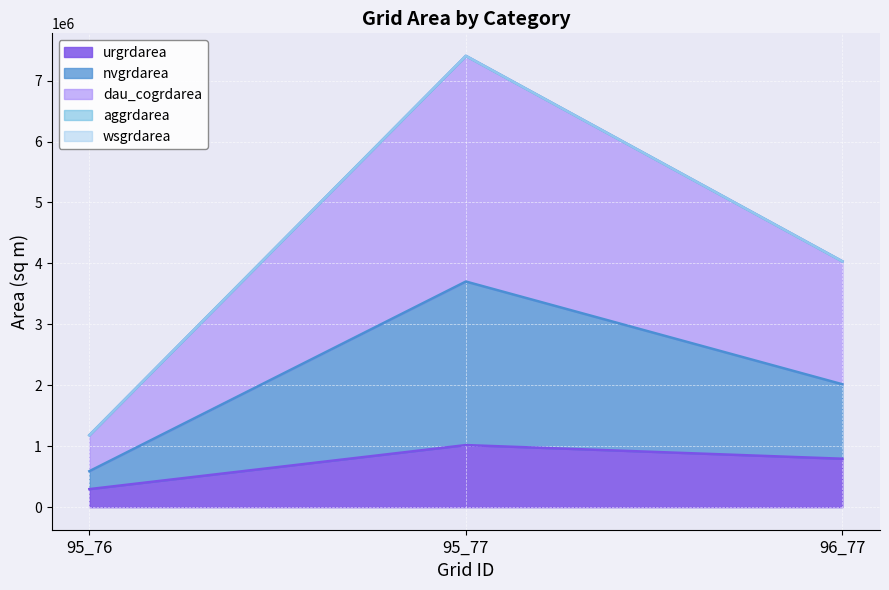

What is the spread (max minus min) of values at 96_77?

3239100